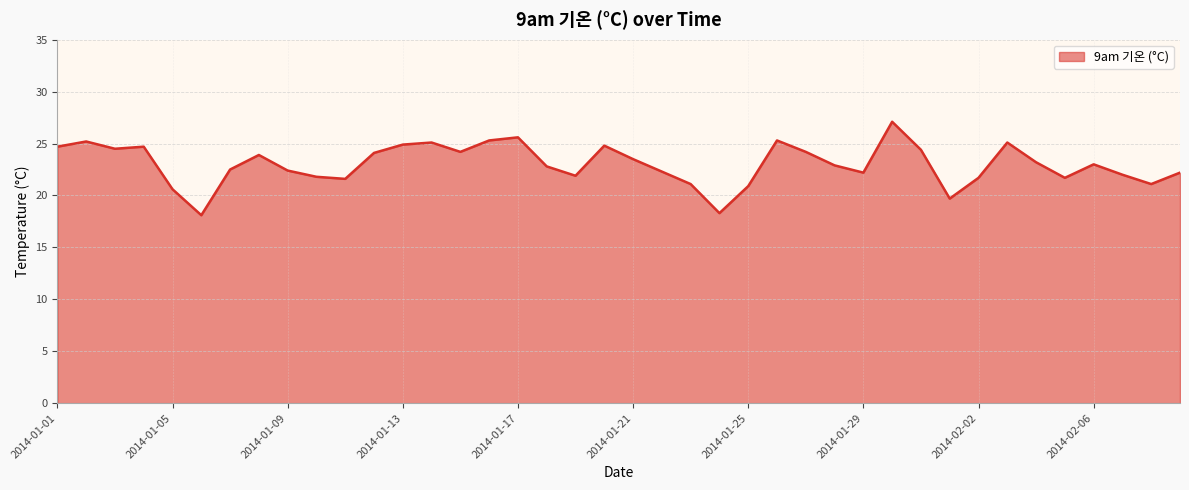

Reading left to right, extract all data points from this chart.

24.7	25.2	24.5	24.7	20.6	18.1	22.5	23.9	22.4	21.8	21.6	24.1	24.9	25.1	24.2	25.3	25.6	22.8	21.9	24.8	23.5	22.3	21.1	18.3	20.9	25.3	24.2	22.9	22.2	27.1	24.4	19.7	21.7	25.1	23.2	21.7	23.0	22.0	21.1	22.2